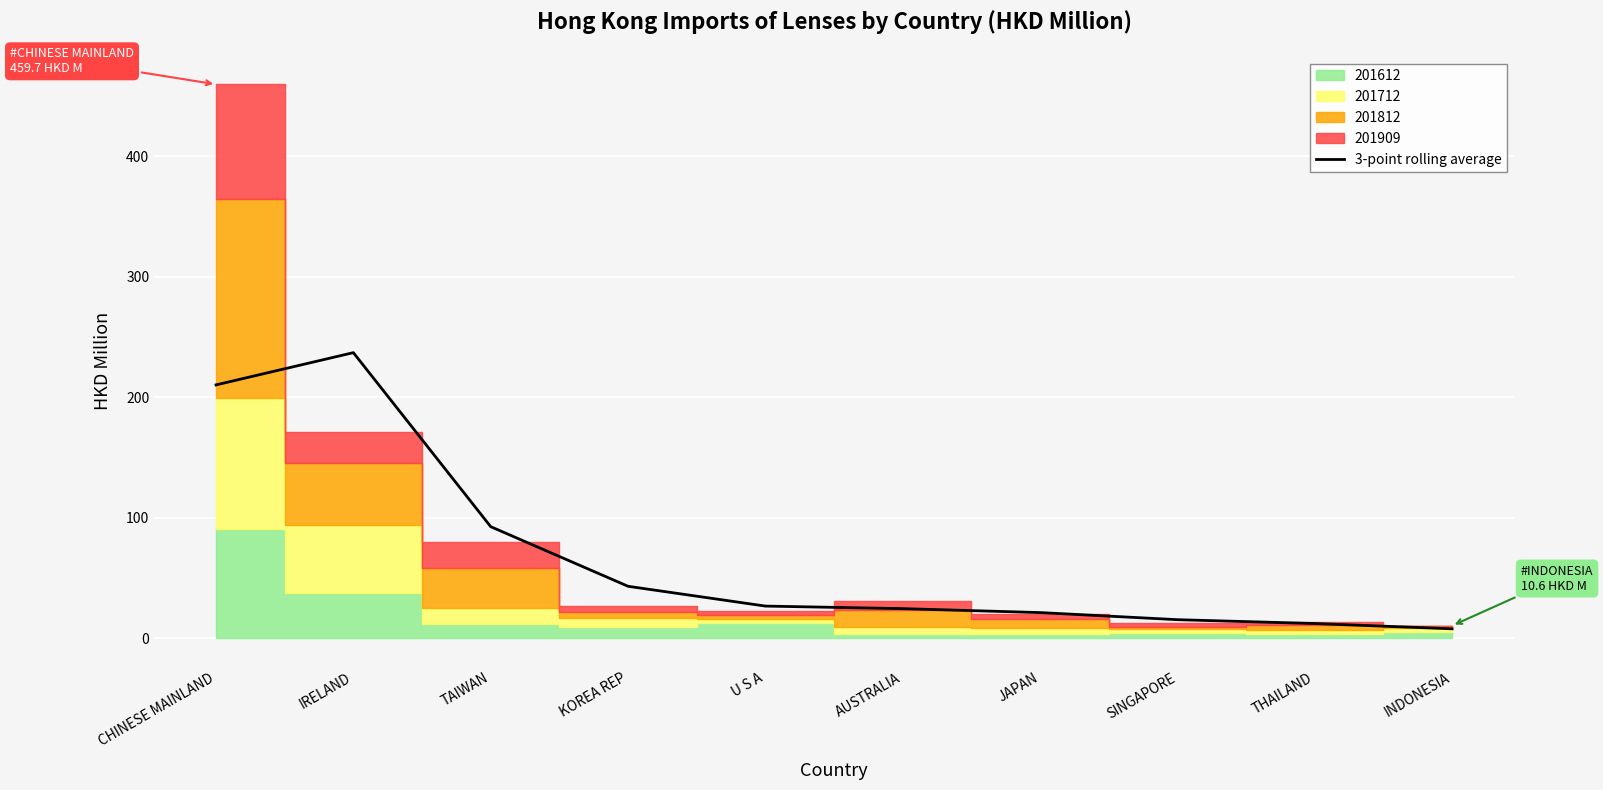

Approximately how many times larger is the value at JAPAN compared to INDONESIA?

2.7